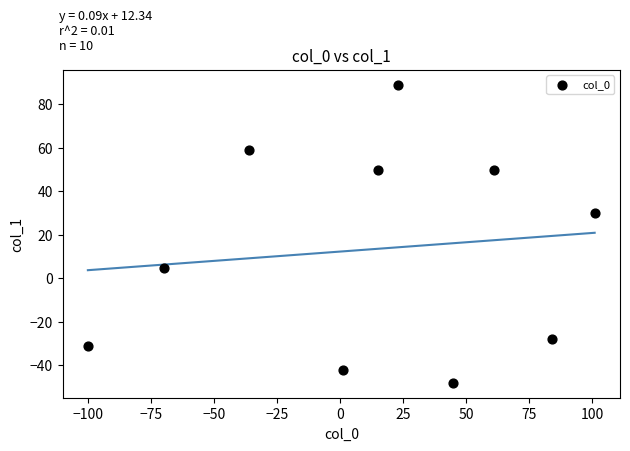

What Y value in the scatter plot is closest to 20?

30